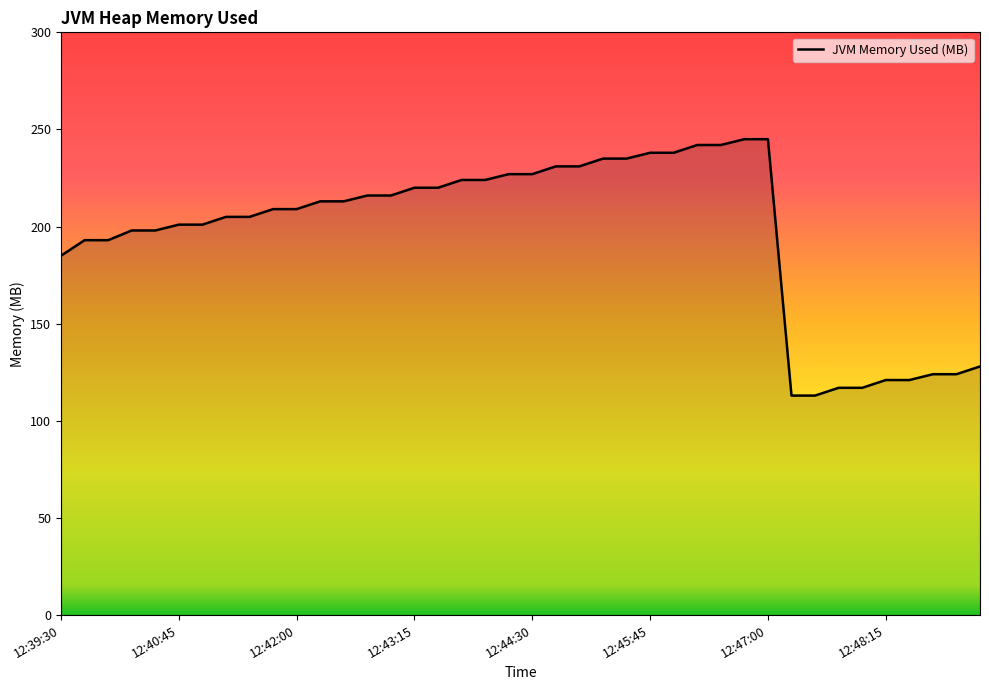

What is the smallest value displayed?

113